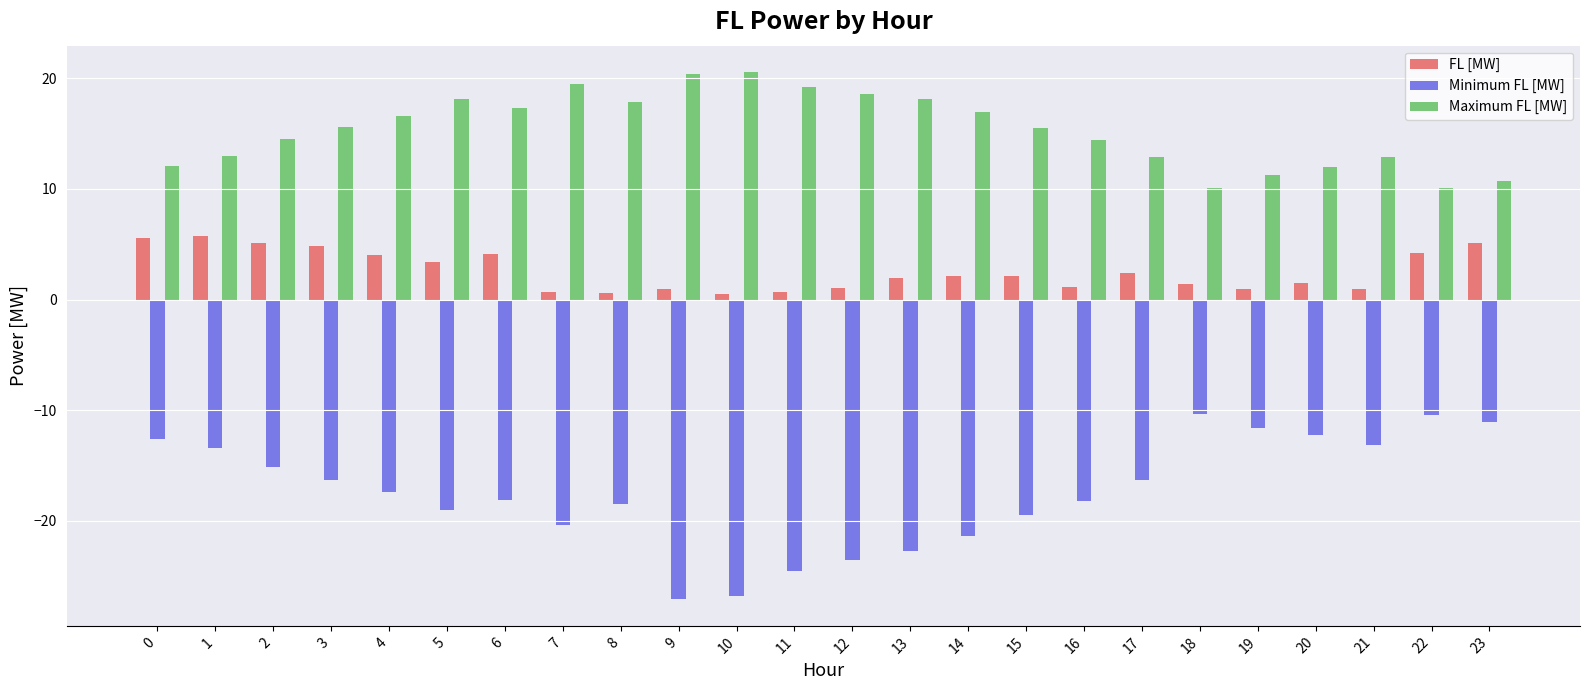

Between 2 and 21, which series saw the biggest shift?

FL [MW]